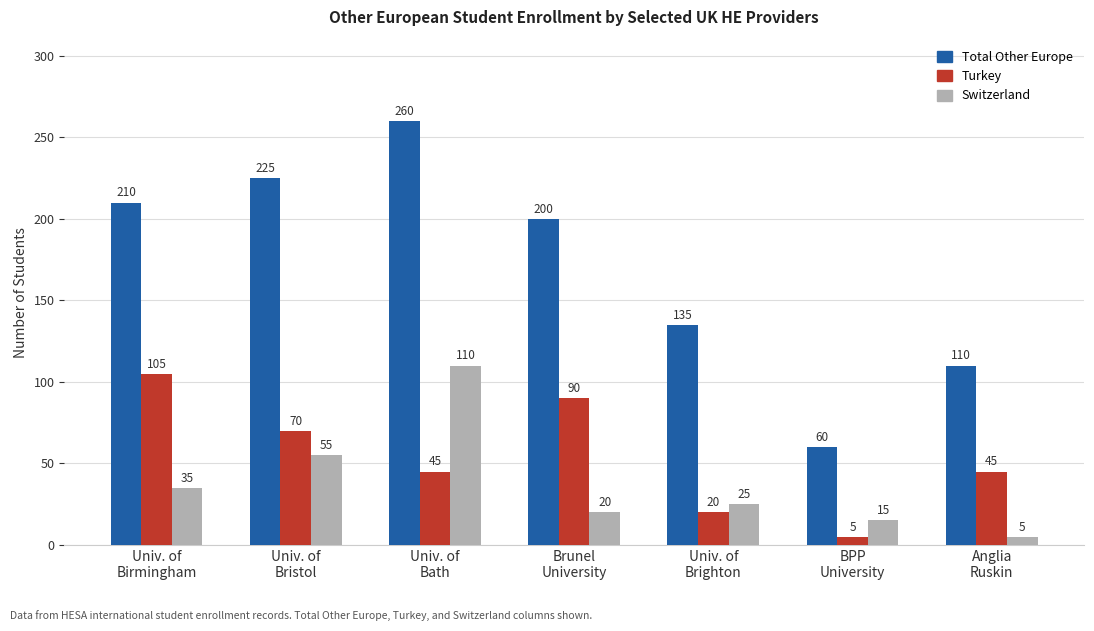

How many groups of bars are there?

7